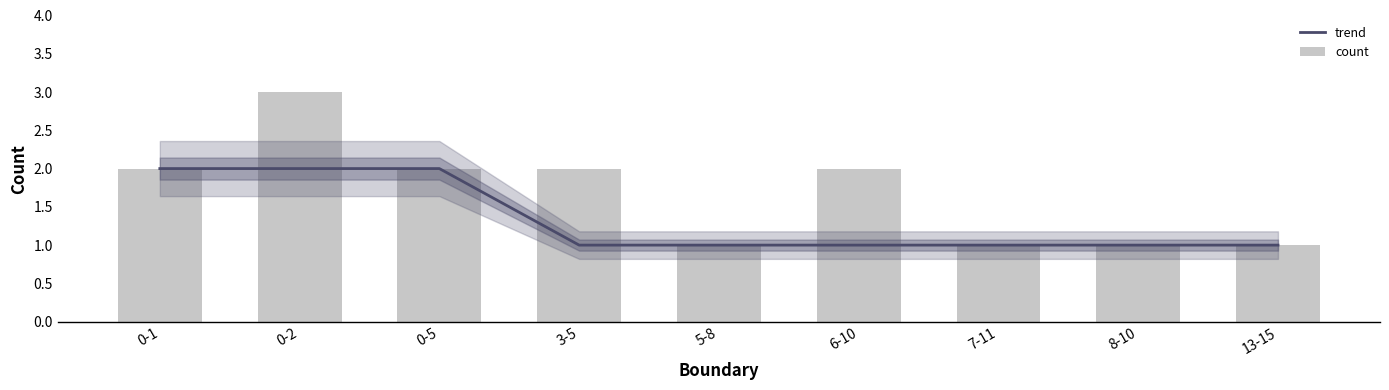

Which series changed the most between 5-8 and 13-15?

trend